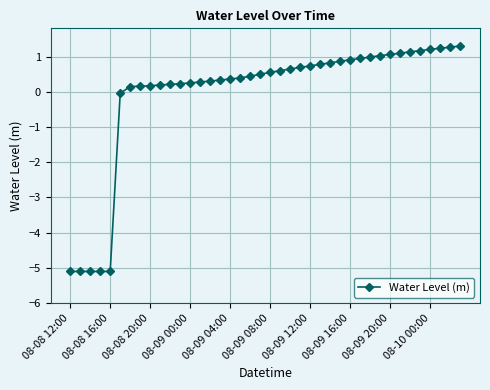

Does the chart display data point markers on the line(s)?

Yes